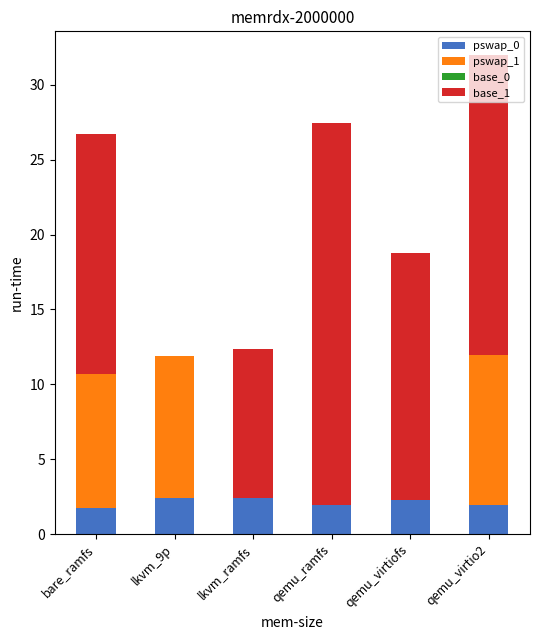

What is the sum of all pswap_0 values?

12.7